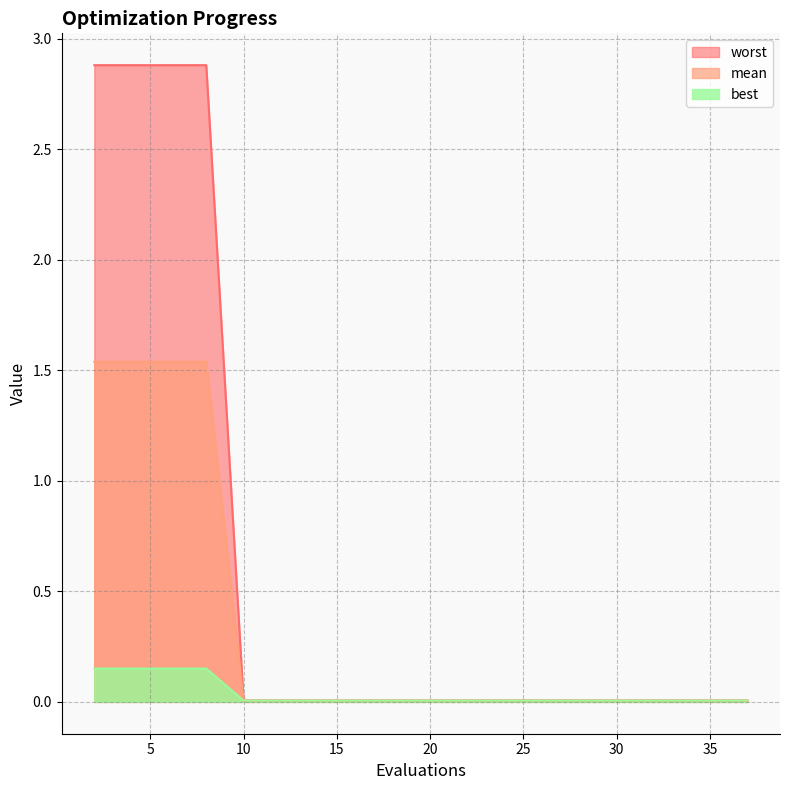

The mean series shows 0.0 at 24. True or false?

True